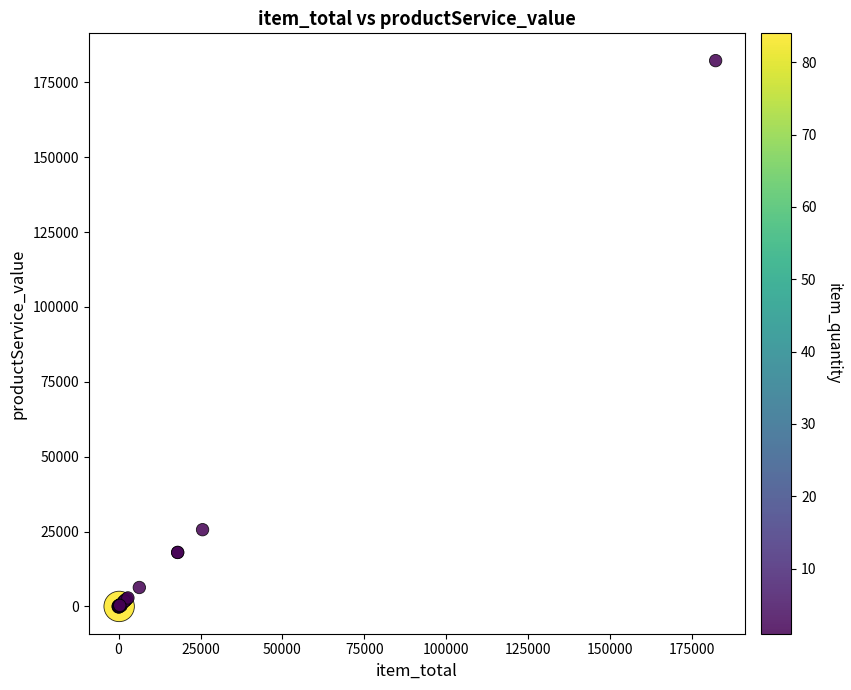

What Y value in the scatter plot is closest to 91113?

25625